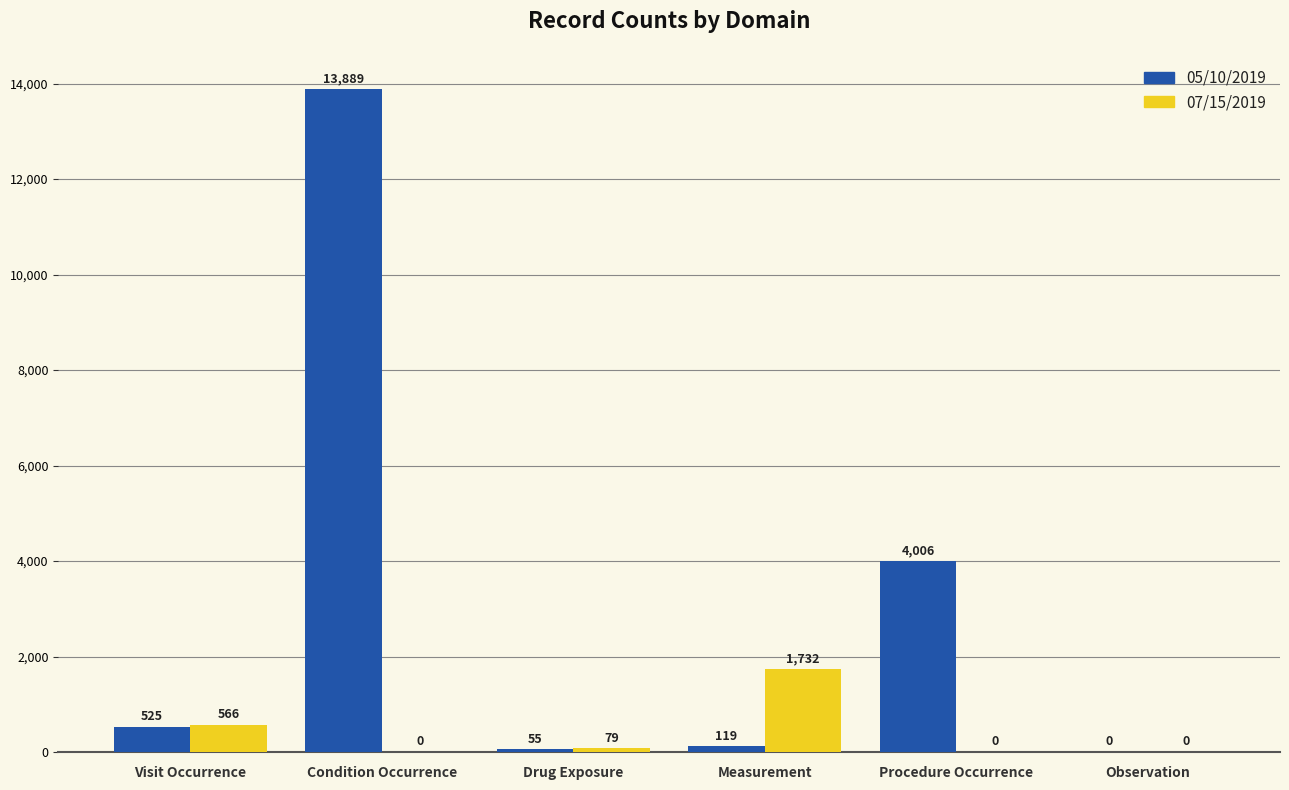

At which category is the sum across all series the highest?

Condition Occurrence